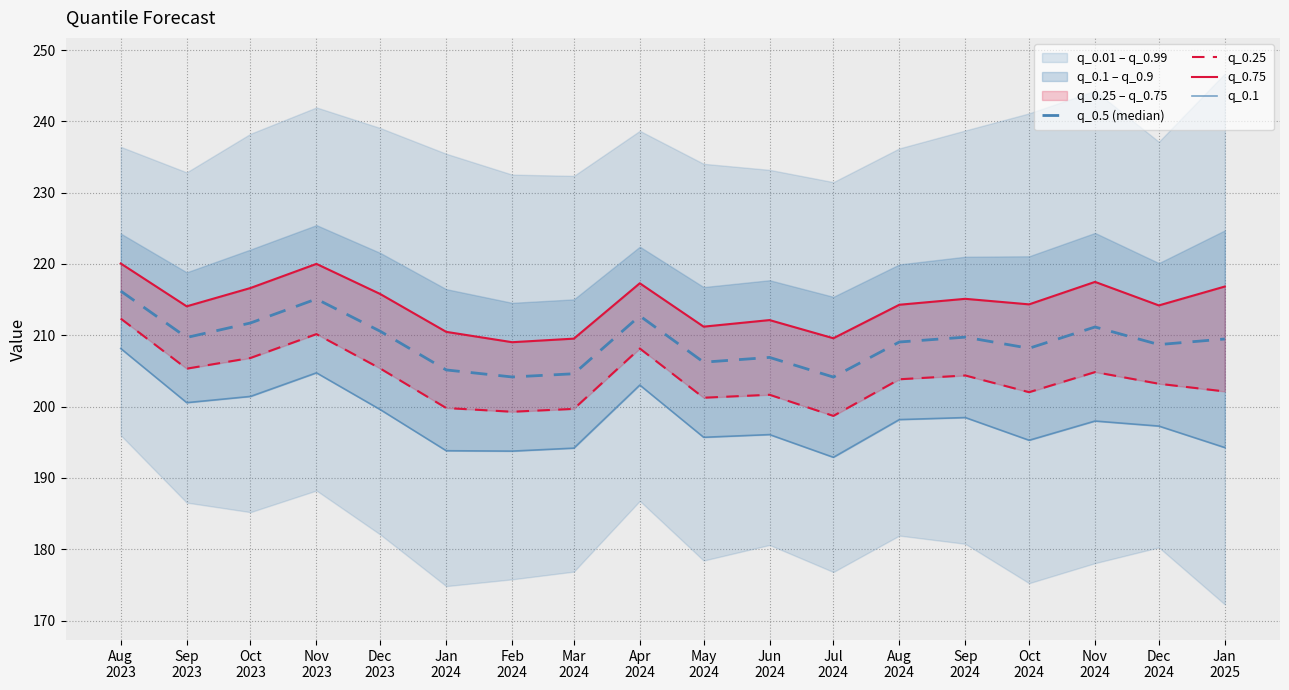

Reading left to right, list all the values displayed in this chart.

q_0.5 (median): Aug
2023=216.2	Sep
2023=209.7	Oct
2023=211.7	Nov
2023=215.1	Dec
2023=210.6	Jan
2024=205.1	Feb
2024=204.2	Mar
2024=204.6	Apr
2024=212.7	May
2024=206.2	Jun
2024=206.9	Jul
2024=204.1	Aug
2024=209.1	Sep
2024=209.7	Oct
2024=208.2	Nov
2024=211.2	Dec
2024=208.7	Jan
2025=209.5
q_0.25: Aug
2023=212.3	Sep
2023=205.3	Oct
2023=206.8	Nov
2023=210.2	Dec
2023=205.3	Jan
2024=199.8	Feb
2024=199.3	Mar
2024=199.7	Apr
2024=208.1	May
2024=201.2	Jun
2024=201.7	Jul
2024=198.7	Aug
2024=203.8	Sep
2024=204.4	Oct
2024=202.0	Nov
2024=204.8	Dec
2024=203.2	Jan
2025=202.1
q_0.75: Aug
2023=220.1	Sep
2023=214.1	Oct
2023=216.6	Nov
2023=220.0	Dec
2023=215.8	Jan
2024=210.5	Feb
2024=209.0	Mar
2024=209.5	Apr
2024=217.3	May
2024=211.2	Jun
2024=212.1	Jul
2024=209.6	Aug
2024=214.3	Sep
2024=215.1	Oct
2024=214.3	Nov
2024=217.5	Dec
2024=214.2	Jan
2025=216.8
q_0.1: Aug
2023=208.1	Sep
2023=200.6	Oct
2023=201.4	Nov
2023=204.7	Dec
2023=199.6	Jan
2024=193.8	Feb
2024=193.8	Mar
2024=194.2	Apr
2024=203.0	May
2024=195.7	Jun
2024=196.1	Jul
2024=192.9	Aug
2024=198.2	Sep
2024=198.5	Oct
2024=195.3	Nov
2024=198.0	Dec
2024=197.3	Jan
2025=194.3